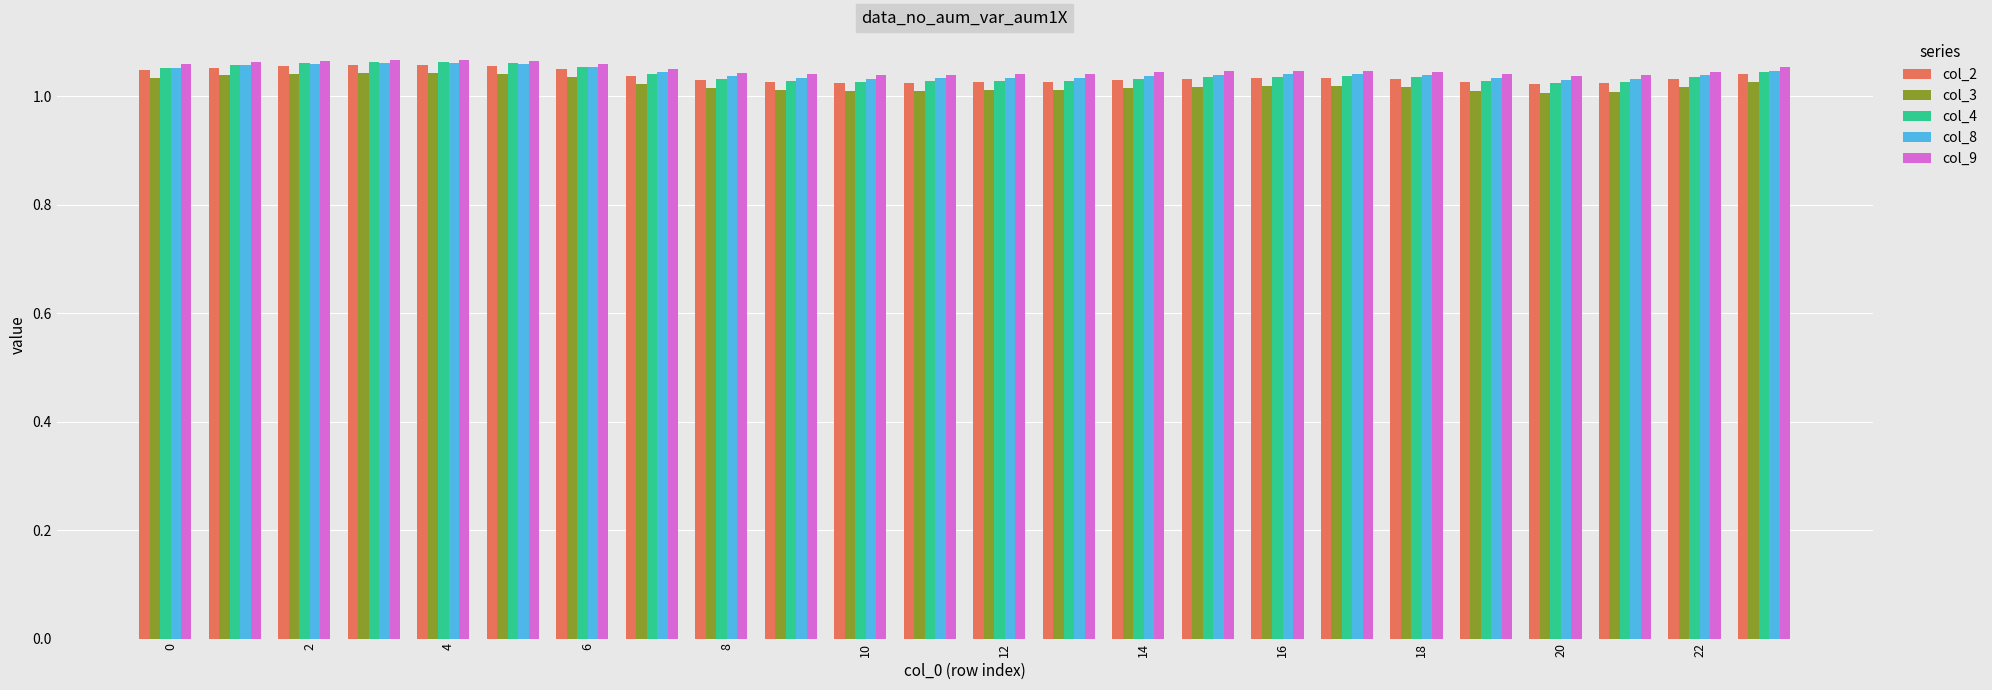

How many groups of bars are there?

24